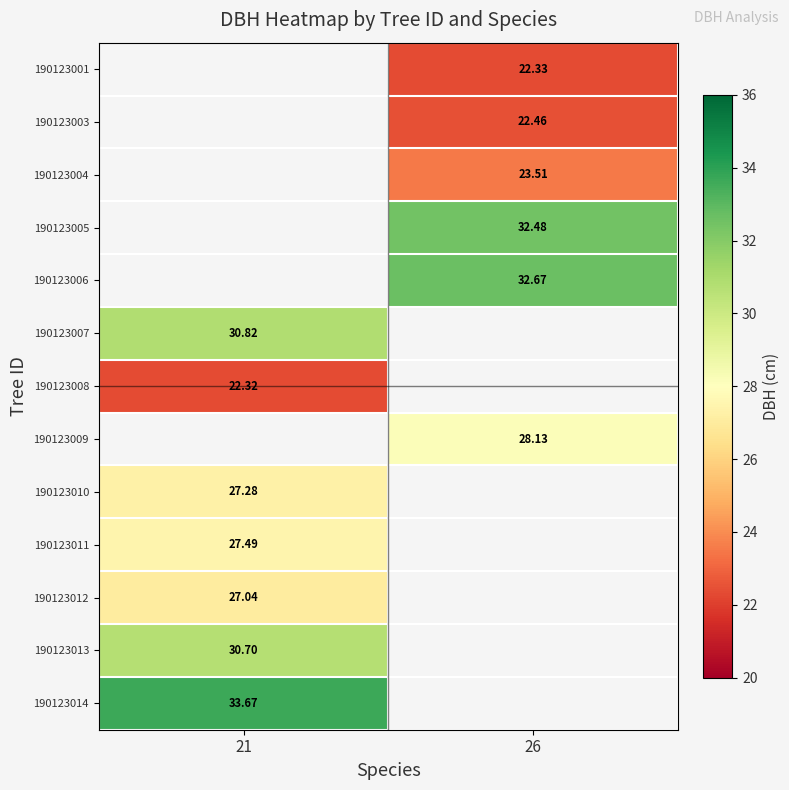

Is the value of 190123008 at 21 greater than the value of 190123003 at 26?

No